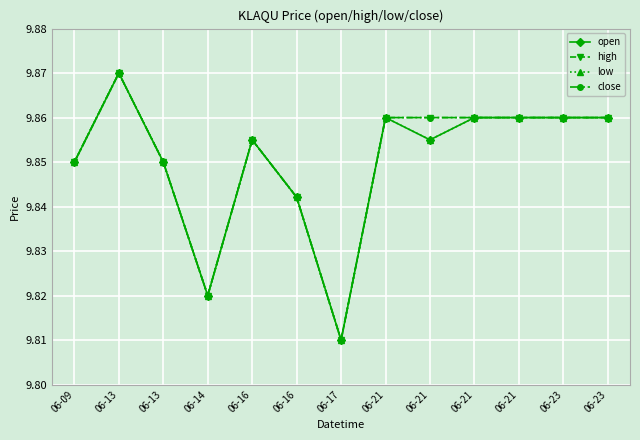

True or false: open and high cross at least once.

False